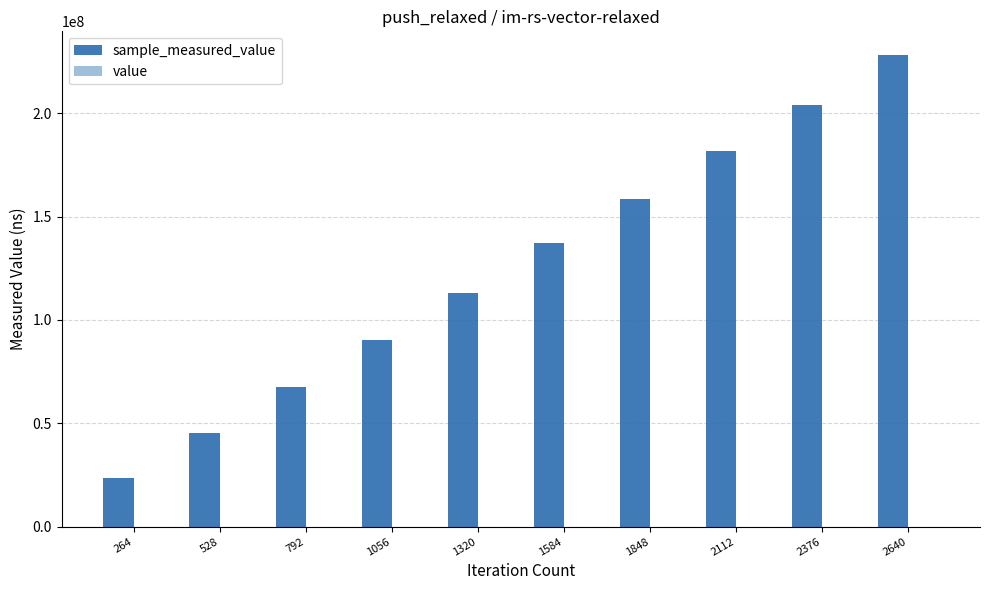

At which category is the sum across all series the highest?

2640